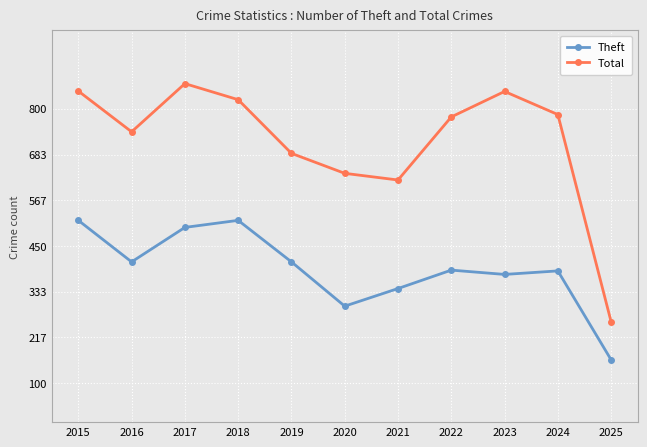

The value of Total at 2017 is 1436. True or false?

False